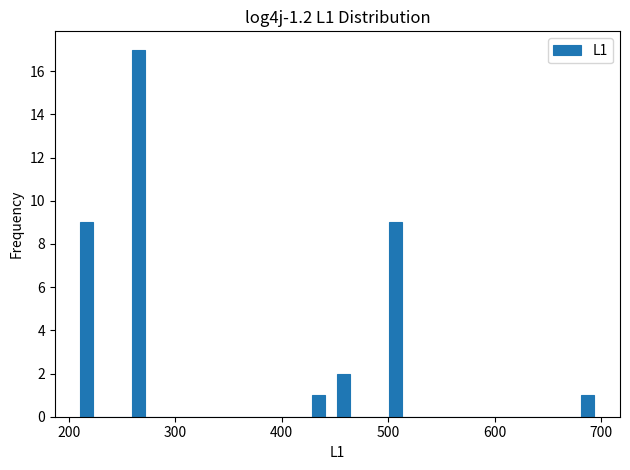

Around what value on the x-axis is the tallest bar? Give the approximate position of its centre, as read against the axis.

270